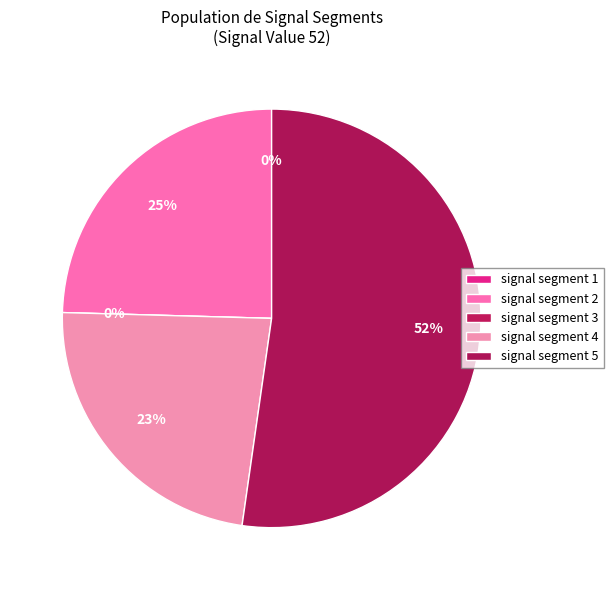

To the nearest percent, what is the average slice percentage?

20%